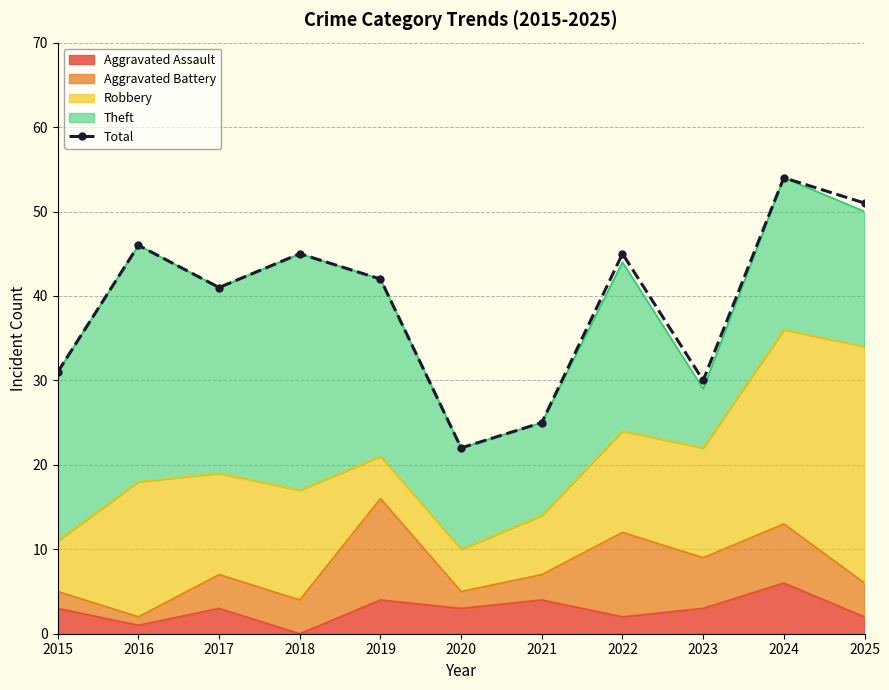

Does the chart have visible grid lines?

Yes